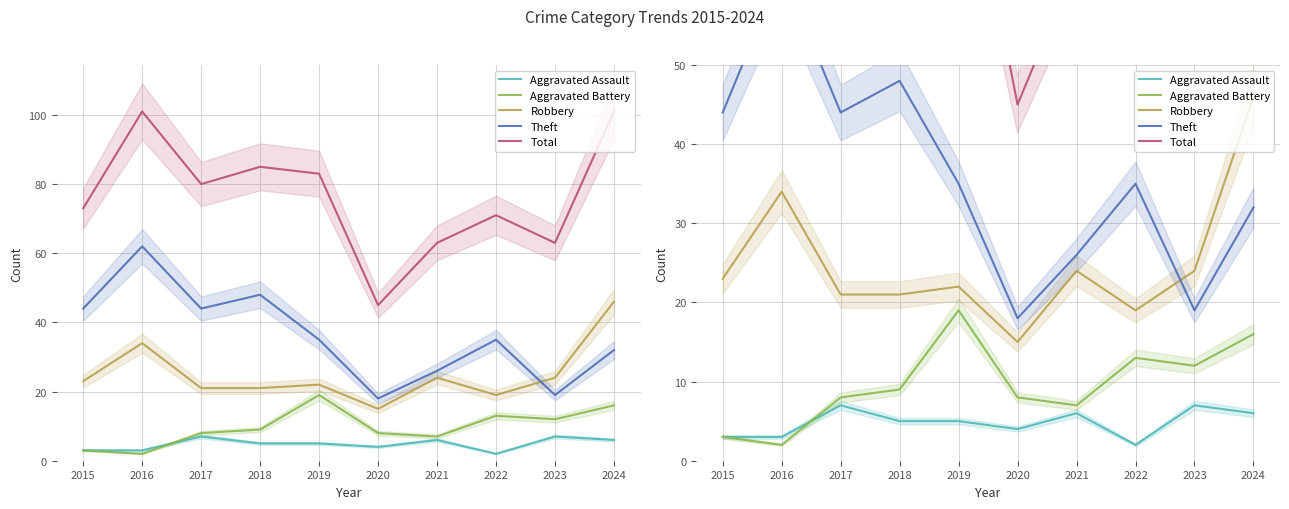

Reading left to right, list all the values displayed in this chart.

Aggravated Assault: 3	3	7	5	5	4	6	2	7	6
Aggravated Battery: 3	2	8	9	19	8	7	13	12	16
Robbery: 23	34	21	21	22	15	24	19	24	46
Theft: 44	62	44	48	35	18	26	35	19	32
Total: 73	101	80	85	83	45	63	71	63	101